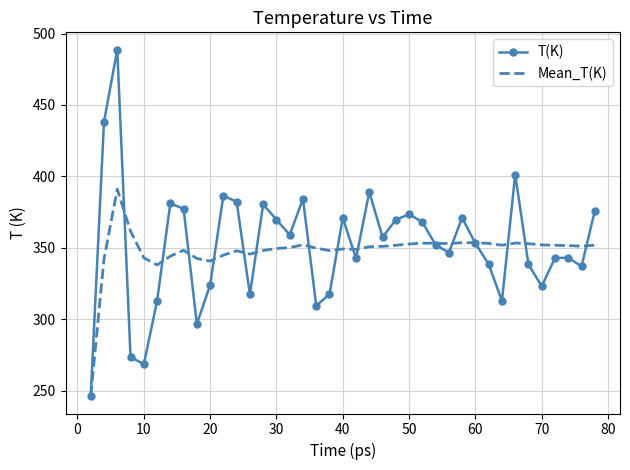

Rank the series by their maximum value, from highest to lowest.

T(K), Mean_T(K)